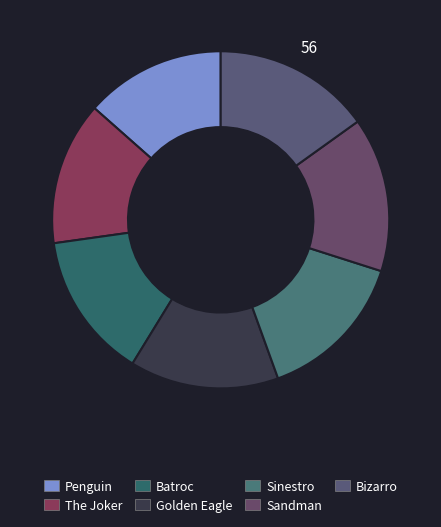

Count the number of slices in the pie.

7